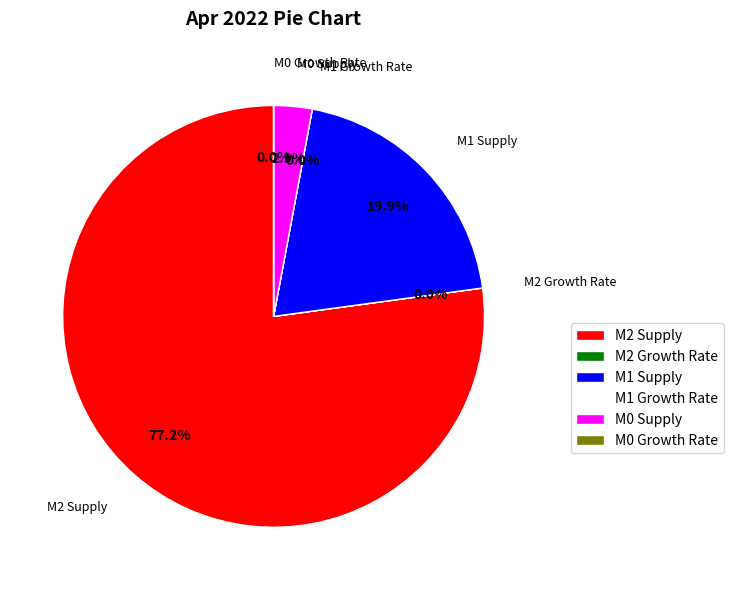

Does any single category account for the majority?

Yes